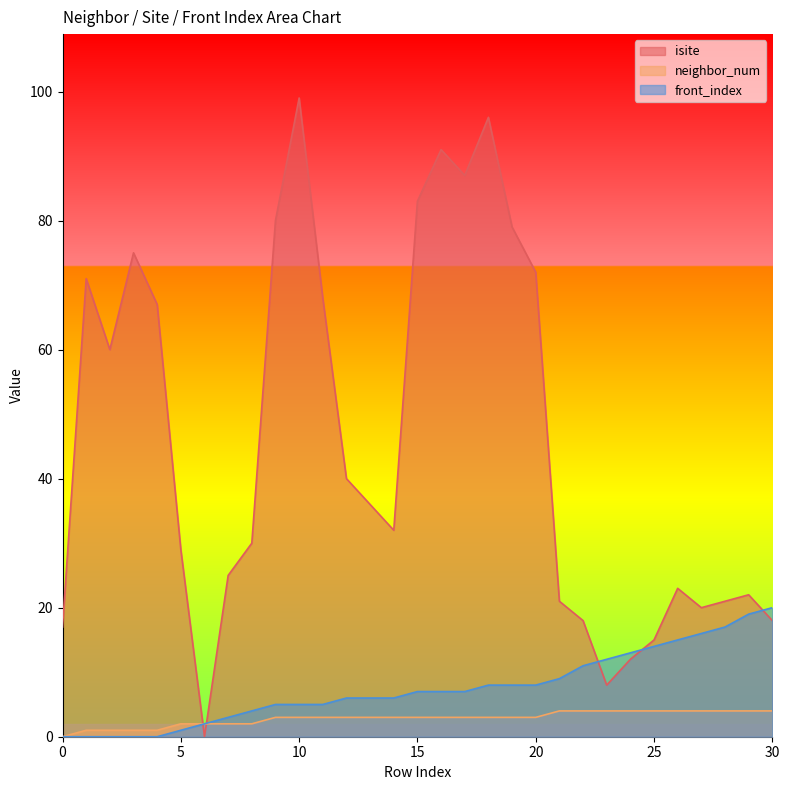

What is the value of the isite point at the 1st from the left?

17